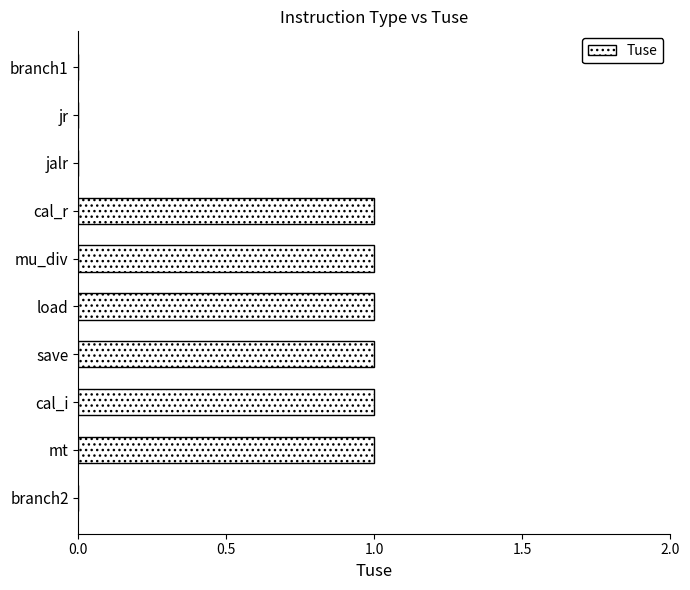

The chart shows a value of 1 at mt. True or false?

True